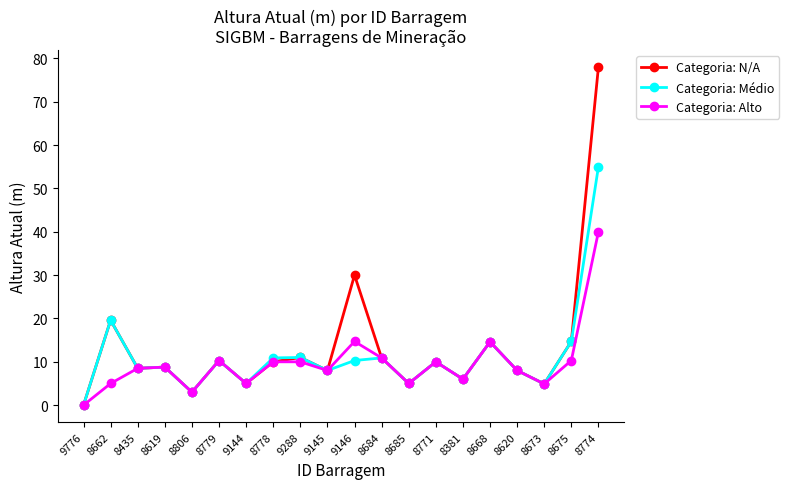

The value of Categoria: Médio at 9144 is 5.0. True or false?

True